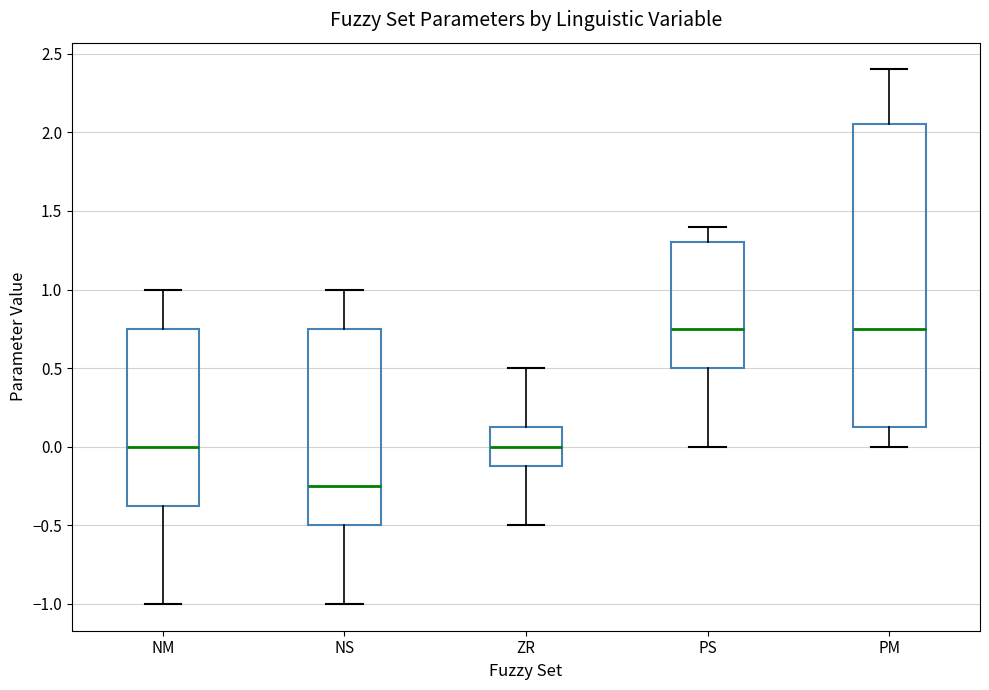

Reading left to right, read every box against the y-axis: the position of its median line, the range the box covers, and the ends of its whiskers. The values are not printed on the chart, so give them approximately, as read against the axis.

NM: median 0.00, box -0.35 to 0.75, whiskers -1.00 to 1.00
NS: median -0.25, box -0.50 to 0.75, whiskers -1.00 to 1.00
ZR: median 0.00, box -0.10 to 0.15, whiskers -0.50 to 0.50
PS: median 0.75, box 0.50 to 1.30, whiskers 0.00 to 1.40
PM: median 0.75, box 0.15 to 2.05, whiskers 0.00 to 2.40